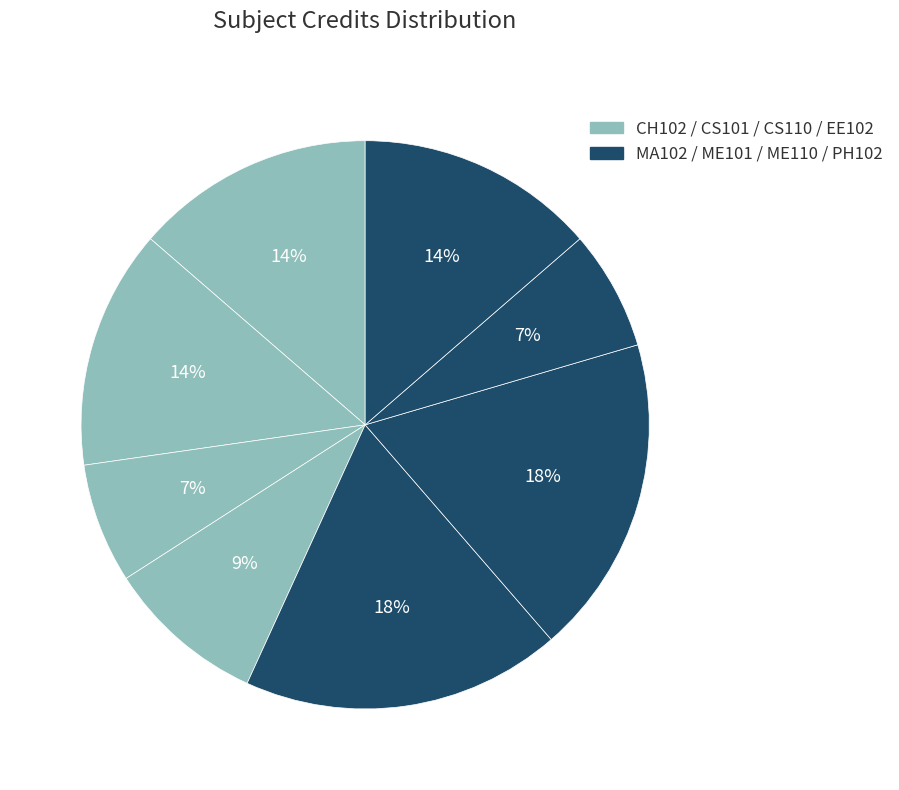

Count the number of slices in the pie.

8